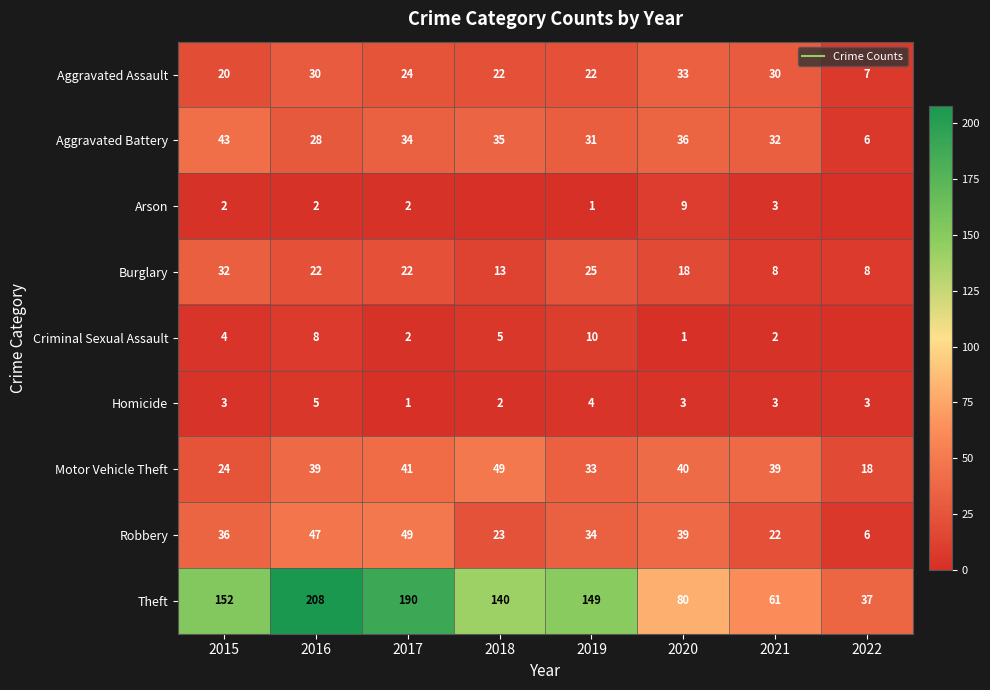

Rank the series at 2020 from lowest to highest value.

Criminal Sexual Assault, Homicide, Arson, Burglary, Aggravated Assault, Aggravated Battery, Robbery, Motor Vehicle Theft, Theft